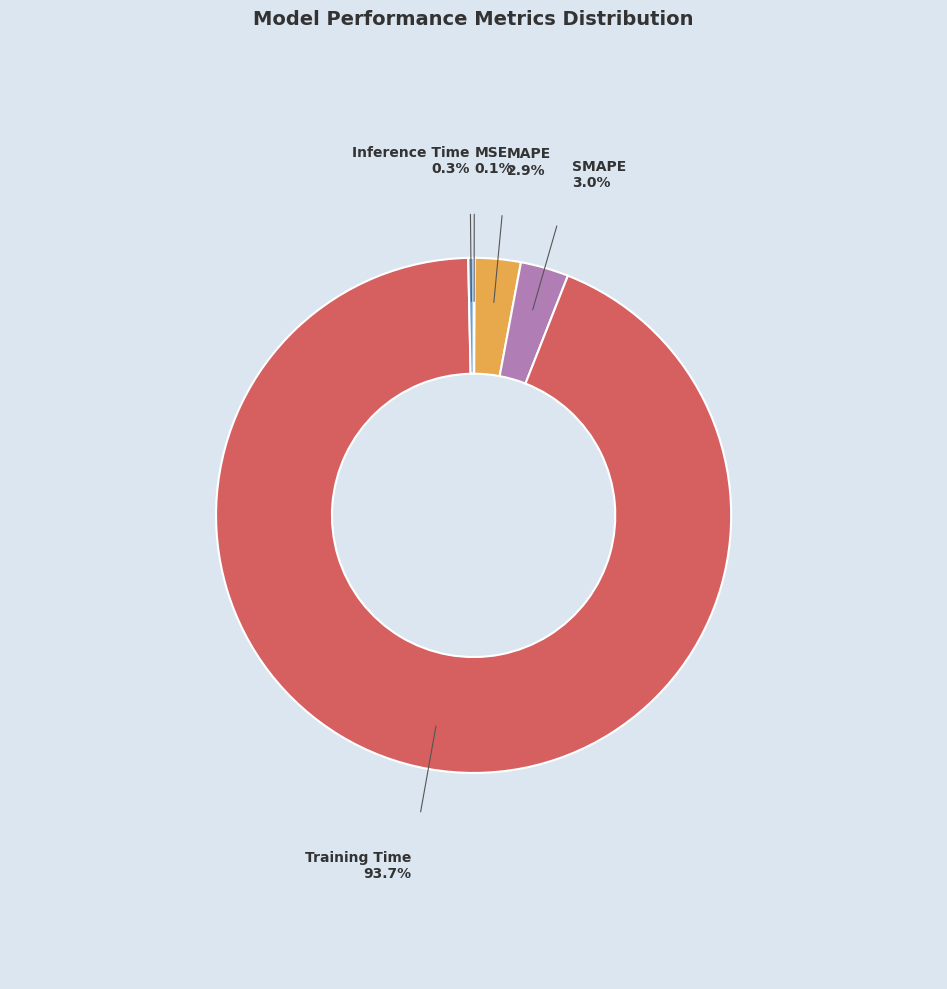

Is there any slice that represents more than half of the pie?

Yes